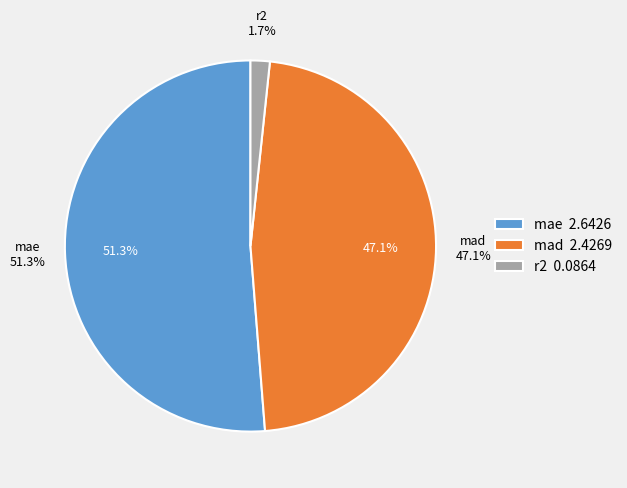

Which category accounts for the majority?

mae